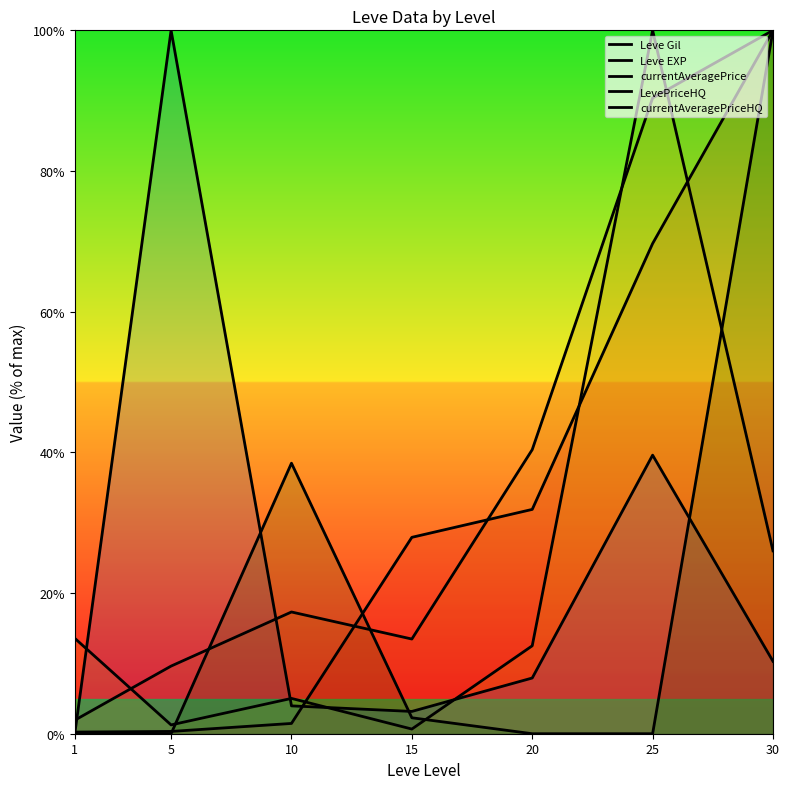

What is the difference between the highest and lowest values at 30?

89.7